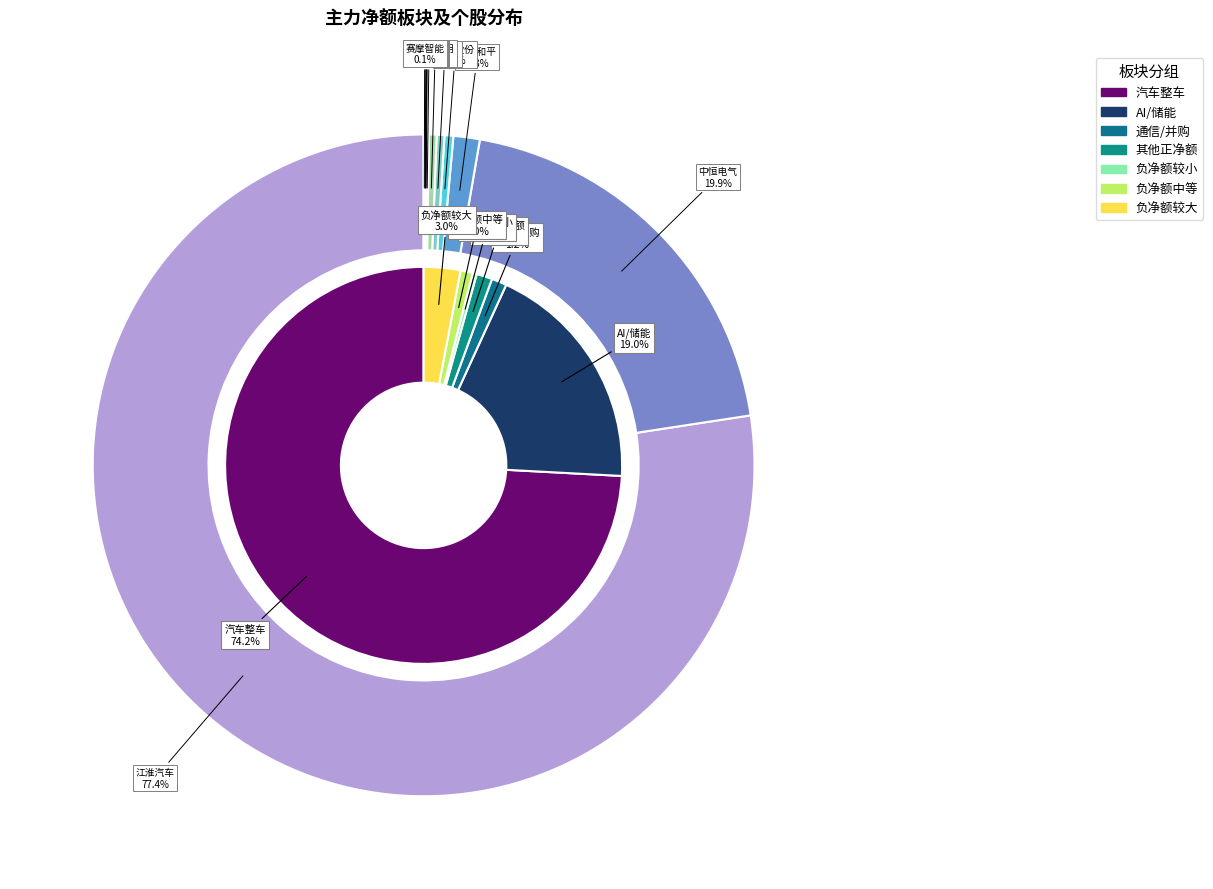

Which has a higher value, 展鹏科技 or 新北洋?

展鹏科技